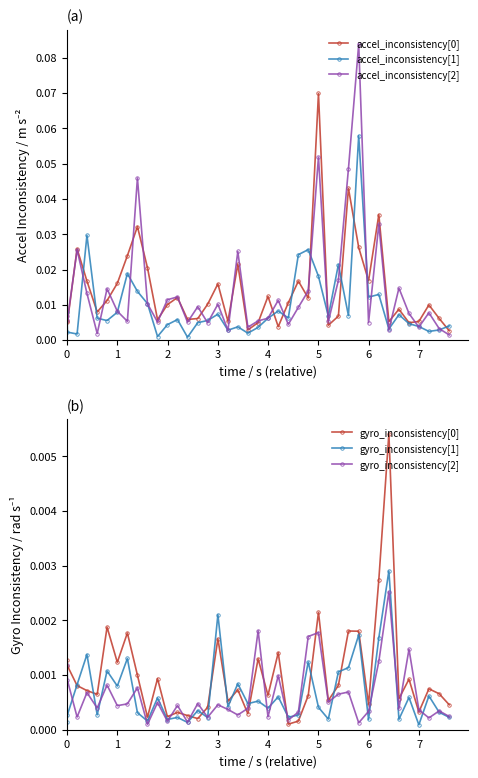

Which series has the widest spread of values?

accel_inconsistency[2]